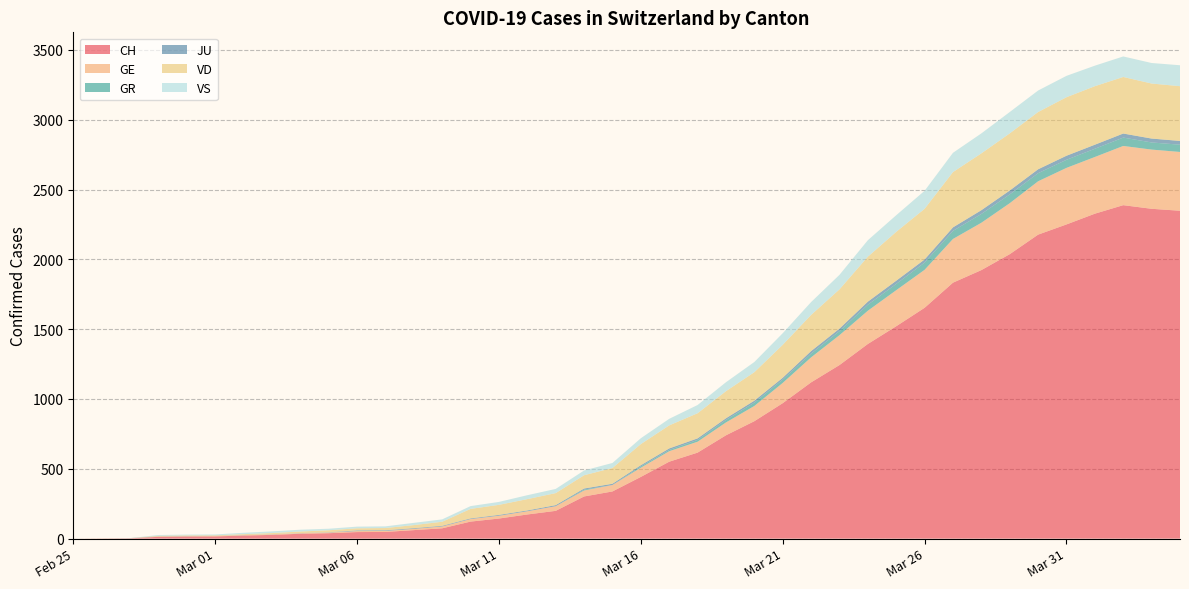

Reading left to right, transcribe all the data shown in this chart.

CH: 2020-02-25=0	2020-02-26=1	2020-02-27=2	2020-02-28=13	2020-02-29=15	2020-03-01=16	2020-03-02=22	2020-03-03=27	2020-03-04=35	2020-03-05=39	2020-03-06=47	2020-03-07=48	2020-03-08=61	2020-03-09=74	2020-03-10=122	2020-03-11=144	2020-03-12=173	2020-03-13=199	2020-03-14=302	2020-03-15=338	2020-03-16=442	2020-03-17=551	2020-03-18=616	2020-03-19=740	2020-03-20=841	2020-03-21=970	2020-03-22=1119	2020-03-23=1243	2020-03-24=1394	2020-03-25=1521	2020-03-26=1653	2020-03-27=1833	2020-03-28=1923	2020-03-29=2037	2020-03-30=2177	2020-03-31=2250	2020-04-01=2327	2020-04-02=2388	2020-04-03=2362	2020-04-04=2348
GE: 2020-02-25=0	2020-02-26=1	2020-02-27=1	2020-02-28=2	2020-02-29=3	2020-03-01=3	2020-03-02=3	2020-03-03=4	2020-03-04=4	2020-03-05=5	2020-03-06=7	2020-03-07=7	2020-03-08=9	2020-03-09=13	2020-03-10=18	2020-03-11=20	2020-03-12=23	2020-03-13=33	2020-03-14=43	2020-03-15=46	2020-03-16=66	2020-03-17=75	2020-03-18=78	2020-03-19=92	2020-03-20=109	2020-03-21=145	2020-03-22=179	2020-03-23=214	2020-03-24=238	2020-03-25=258	2020-03-26=272	2020-03-27=313	2020-03-28=339	2020-03-29=365	2020-03-30=382	2020-03-31=405	2020-04-01=406	2020-04-02=424	2020-04-03=424	2020-04-04=421
GR: 2020-02-25=0	2020-02-26=0	2020-02-27=0	2020-02-28=0	2020-02-29=0	2020-03-01=0	2020-03-02=0	2020-03-03=0	2020-03-04=0	2020-03-05=0	2020-03-06=0	2020-03-07=0	2020-03-08=0	2020-03-09=0	2020-03-10=0	2020-03-11=0	2020-03-12=0	2020-03-13=0	2020-03-14=6	2020-03-15=0	2020-03-16=9	2020-03-17=9	2020-03-18=13	2020-03-19=18	2020-03-20=24	2020-03-21=24	2020-03-22=27	2020-03-23=29	2020-03-24=43	2020-03-25=45	2020-03-26=52	2020-03-27=58	2020-03-28=63	2020-03-29=63	2020-03-30=58	2020-03-31=58	2020-04-01=59	2020-04-02=60	2020-04-03=51	2020-04-04=52
JU: 2020-02-25=0	2020-02-26=0	2020-02-27=1	2020-02-28=1	2020-02-29=1	2020-03-01=1	2020-03-02=1	2020-03-03=1	2020-03-04=1	2020-03-05=2	2020-03-06=5	2020-03-07=5	2020-03-08=5	2020-03-09=5	2020-03-10=5	2020-03-11=6	2020-03-12=6	2020-03-13=8	2020-03-14=8	2020-03-15=9	2020-03-16=9	2020-03-17=11	2020-03-18=11	2020-03-19=12	2020-03-20=14	2020-03-21=13	2020-03-22=18	2020-03-23=18	2020-03-24=22	2020-03-25=23	2020-03-26=22	2020-03-27=25	2020-03-28=27	2020-03-29=28	2020-03-30=28	2020-03-31=29	2020-04-01=29	2020-04-02=29	2020-04-03=28	2020-04-04=27
VD: 2020-02-25=0	2020-02-26=0	2020-02-27=0	2020-02-28=4	2020-02-29=4	2020-03-01=4	2020-03-02=6	2020-03-03=8	2020-03-04=11	2020-03-05=14	2020-03-06=15	2020-03-07=16	2020-03-08=22	2020-03-09=29	2020-03-10=68	2020-03-11=72	2020-03-12=81	2020-03-13=86	2020-03-14=95	2020-03-15=113	2020-03-16=151	2020-03-17=165	2020-03-18=180	2020-03-19=194	2020-03-20=204	2020-03-21=236	2020-03-22=259	2020-03-23=281	2020-03-24=322	2020-03-25=350	2020-03-26=363	2020-03-27=396	2020-03-28=407	2020-03-29=409	2020-03-30=410	2020-03-31=419	2020-04-01=419	2020-04-02=405	2020-04-03=394	2020-04-04=392
VS: 2020-02-25=0	2020-02-26=0	2020-02-27=0	2020-02-28=6	2020-02-29=6	2020-03-01=6	2020-03-02=10	2020-03-03=12	2020-03-04=13	2020-03-05=11	2020-03-06=12	2020-03-07=12	2020-03-08=16	2020-03-09=17	2020-03-10=20	2020-03-11=21	2020-03-12=28	2020-03-13=30	2020-03-14=34	2020-03-15=36	2020-03-16=42	2020-03-17=47	2020-03-18=59	2020-03-19=64	2020-03-20=73	2020-03-21=83	2020-03-22=92	2020-03-23=104	2020-03-24=118	2020-03-25=119	2020-03-26=129	2020-03-27=138	2020-03-28=143	2020-03-29=153	2020-03-30=154	2020-03-31=153	2020-04-01=147	2020-04-02=147	2020-04-03=147	2020-04-04=150